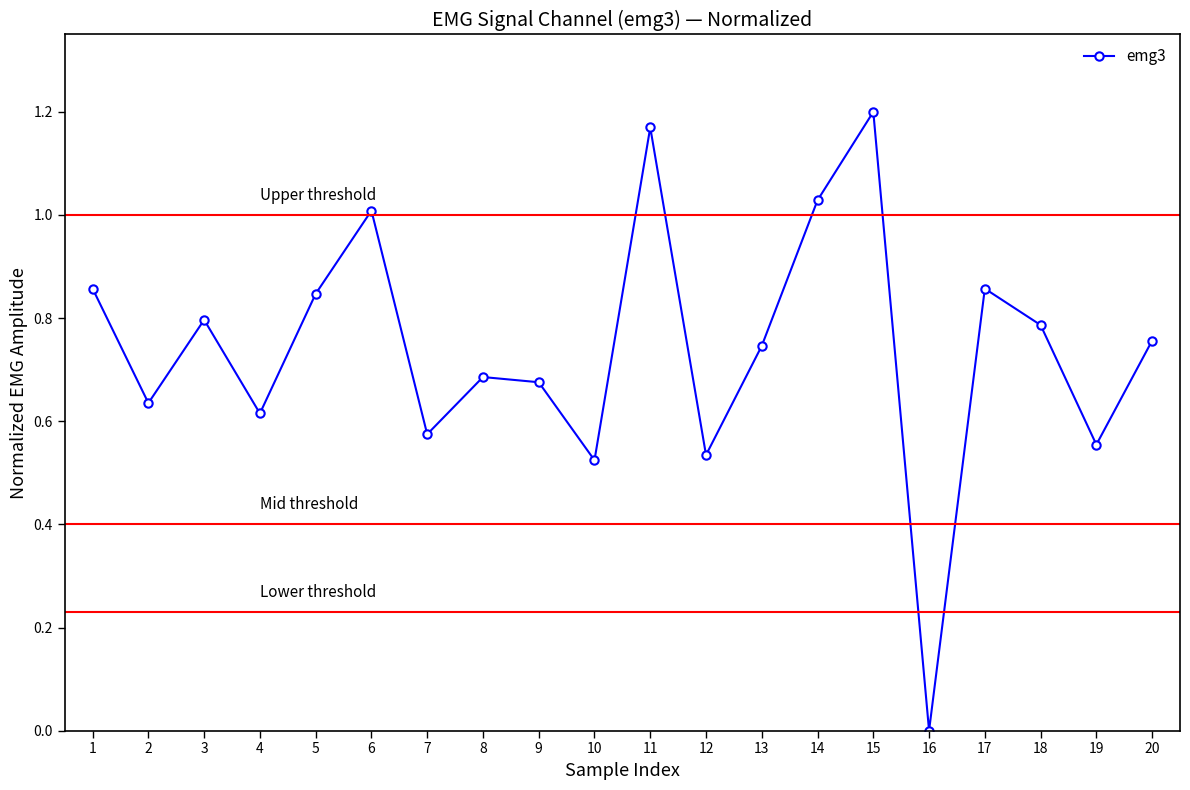

Count the number of data series in this chart.

1